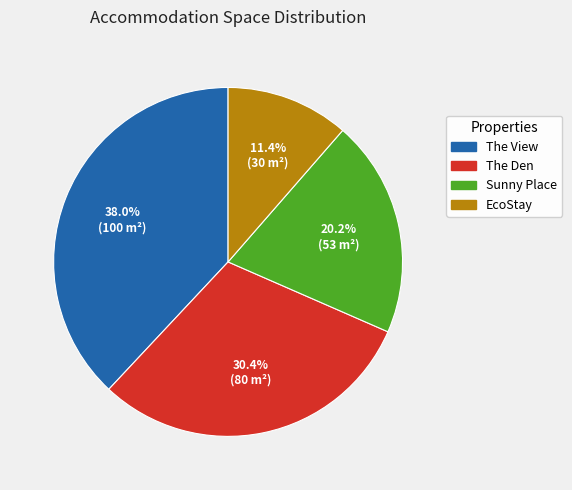

Between EcoStay and The View, which is larger?

The View